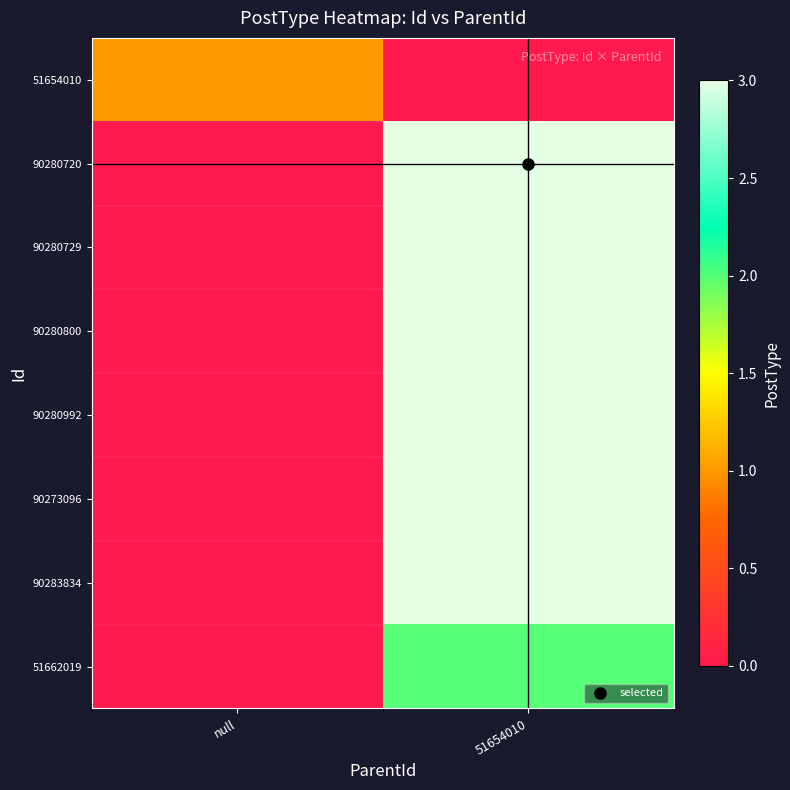

Where is 90280729 nearest to the value 1?

null